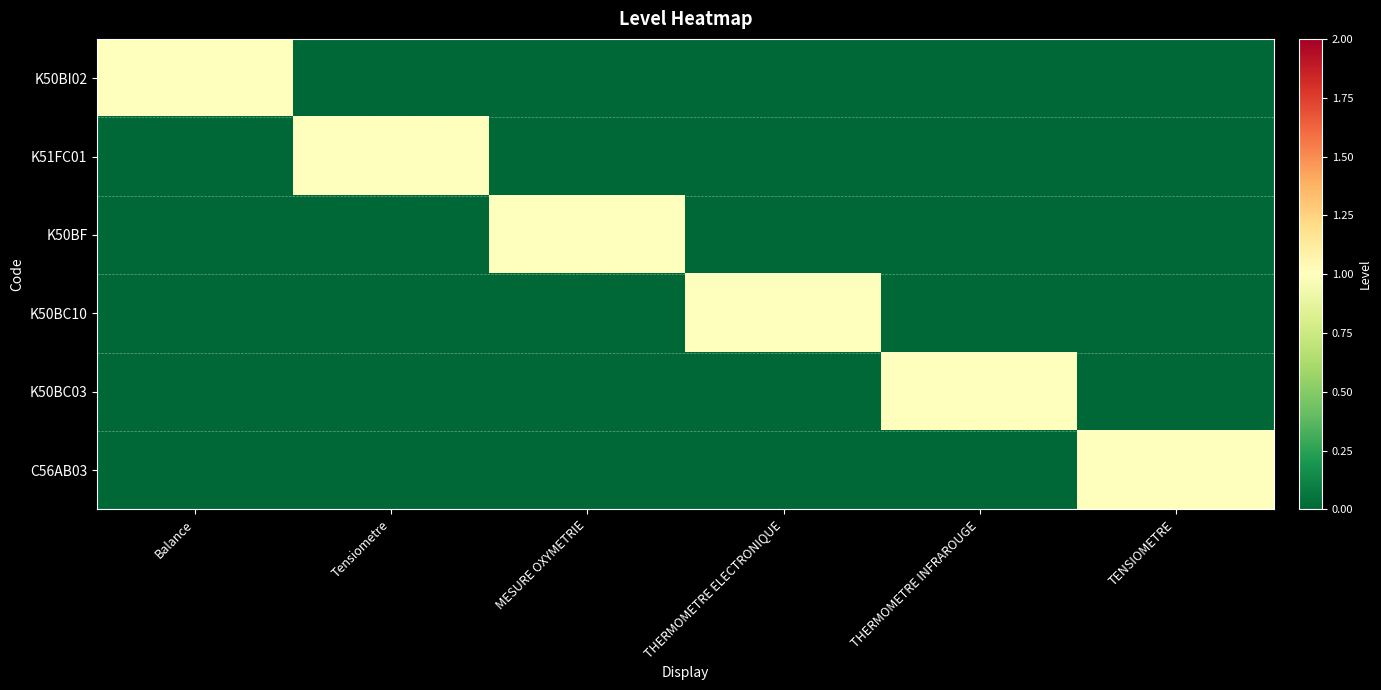

Which series changed the most between Balance and Tensiometre?

K50BI02